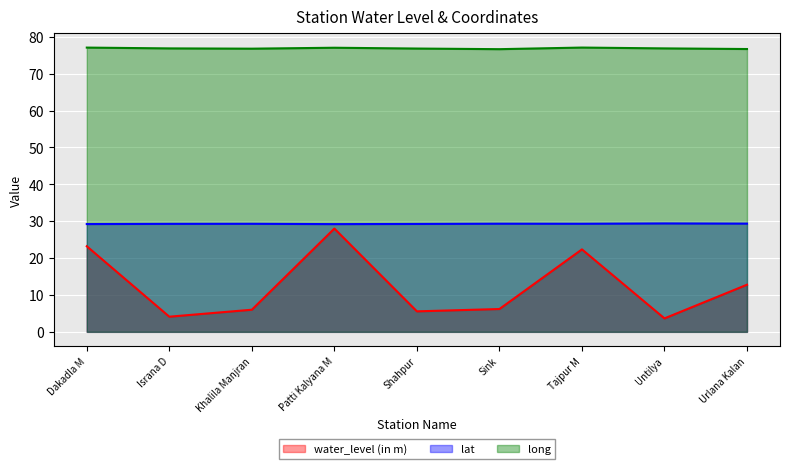

List the series in order of their overall mean, lowest first.

water_level (in m), lat, long